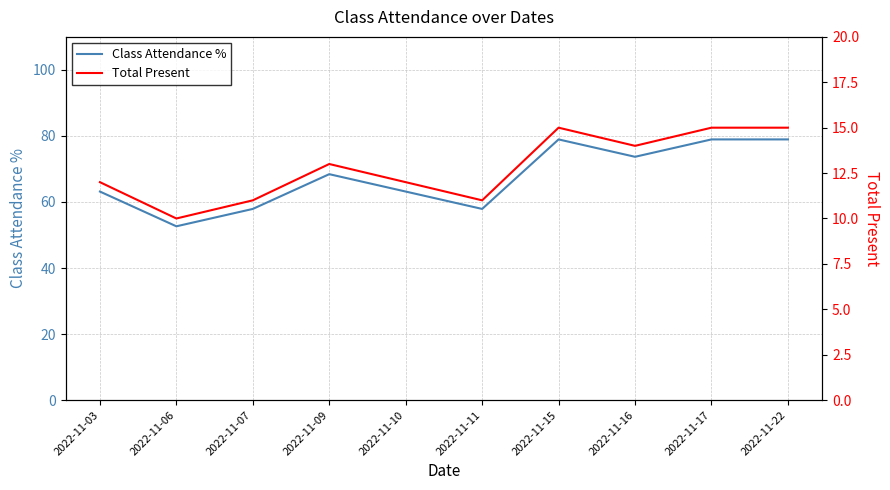

At which category does Total Present reach its first local valley?

2022-11-06